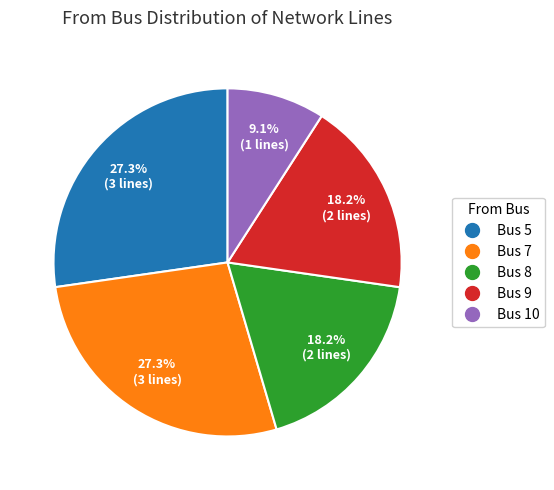

The Bus 7 slice represents 14% of the pie. True or false?

False